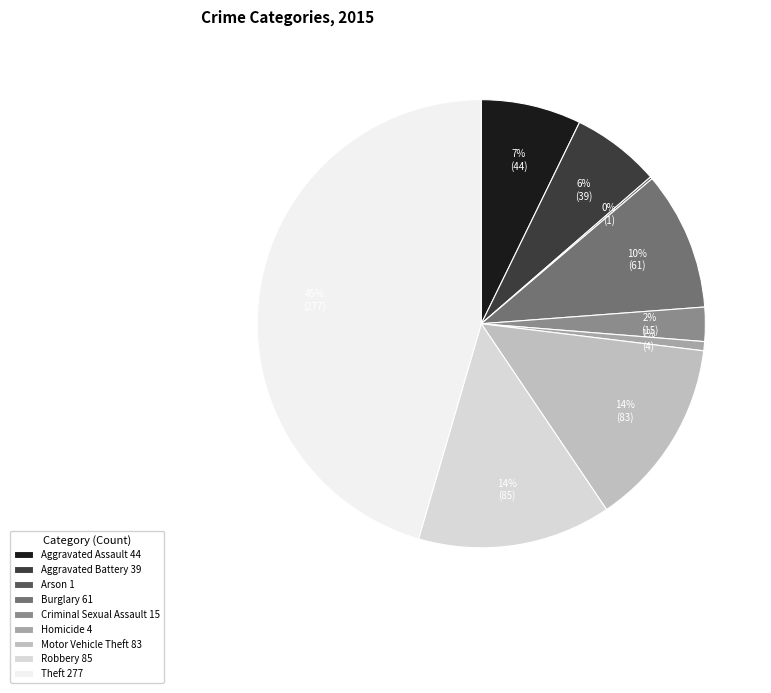

True or false: Criminal Sexual Assault 15 accounts for 2% of the total.

True